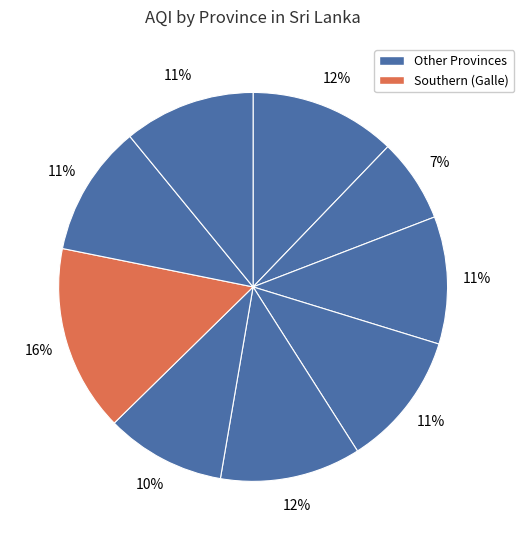

How many slices are in this pie chart?

9